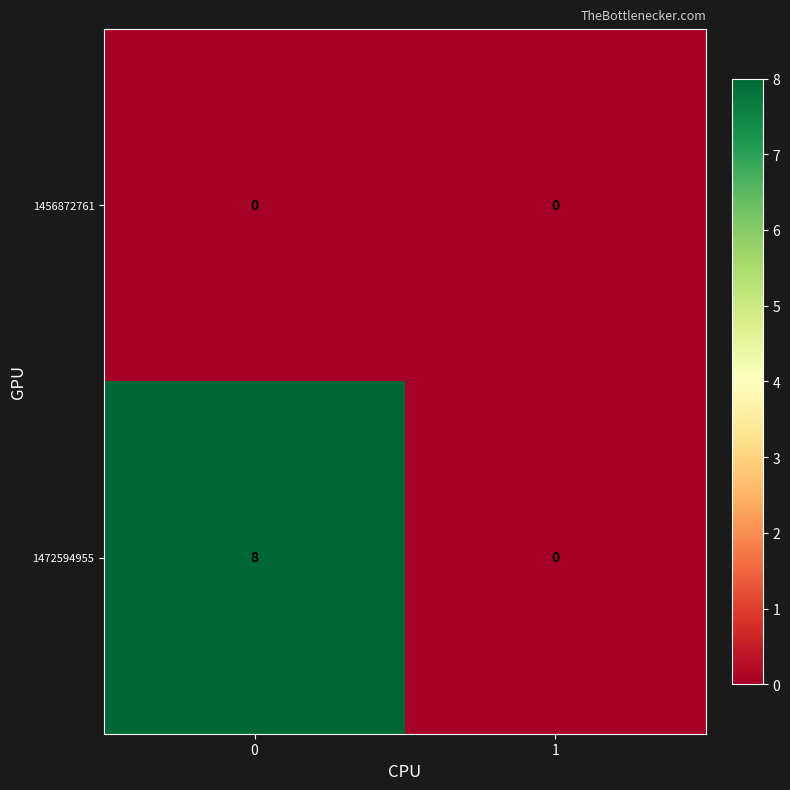

Reading left to right, list all the values displayed in this chart.

1456872761: 0=0	1=0
1472594955: 0=8	1=0